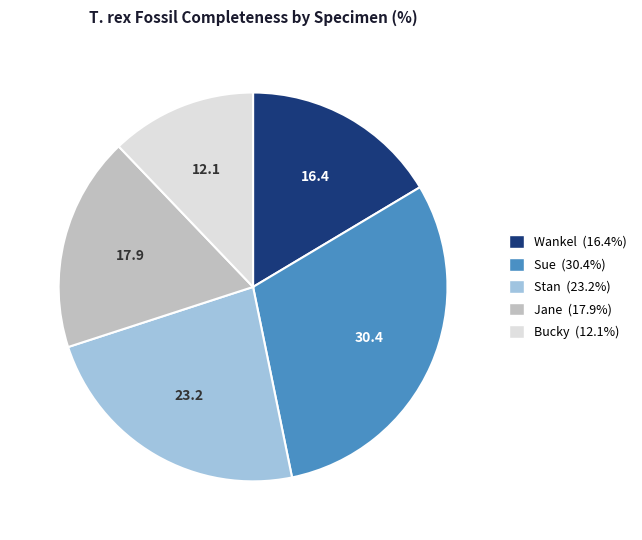

Is it true that Sue is 30% of the pie?

True